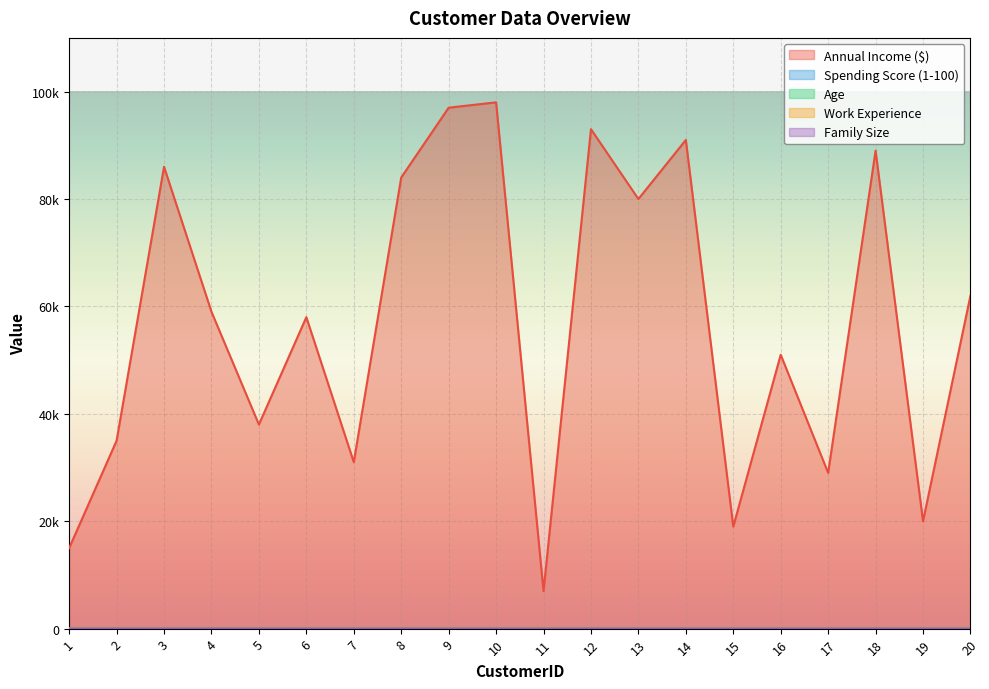

How many values in the Work Experience series exceed 1?

4